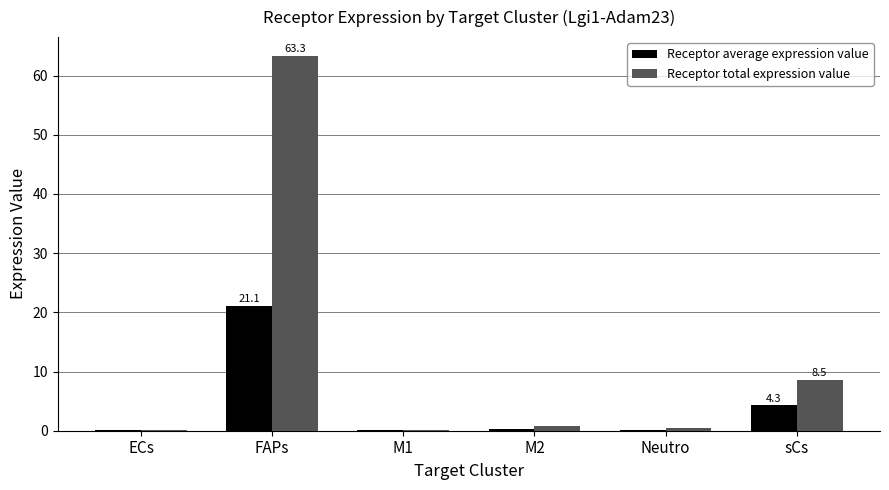

What is the maximum value shown in the chart?

63.3